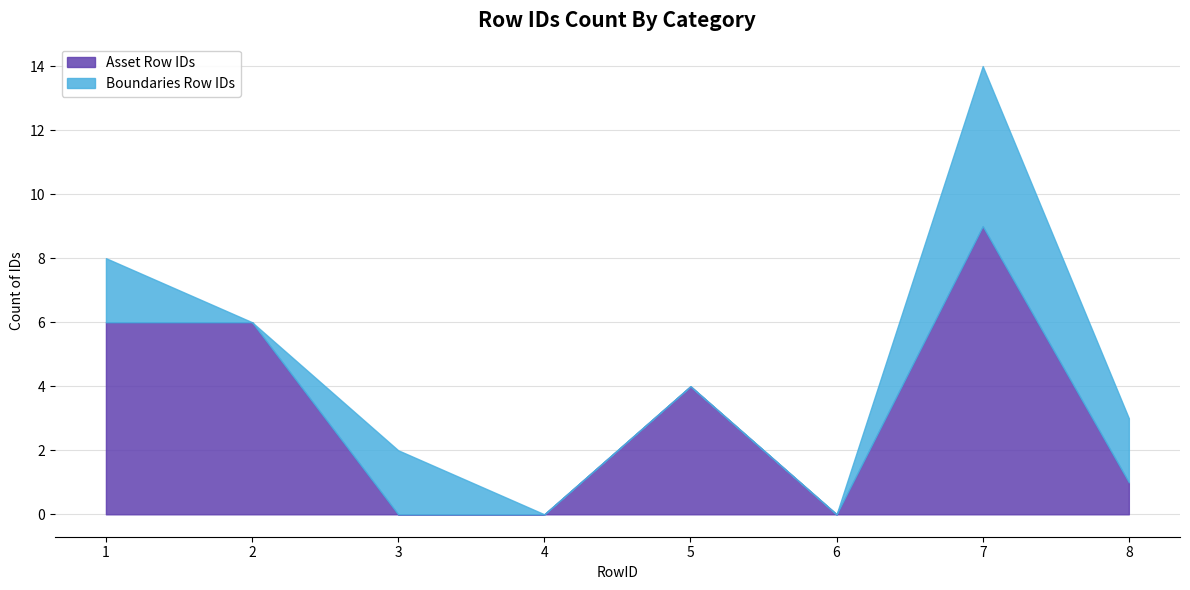

What is the sum of the values at 4 and 7?

9